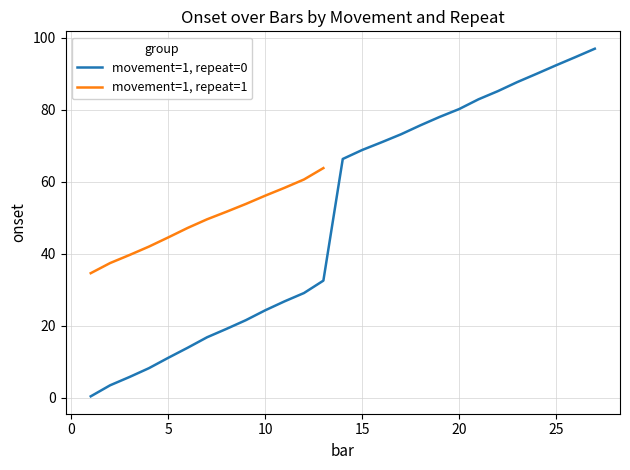

Is this an area chart (filled region under the line)?

No